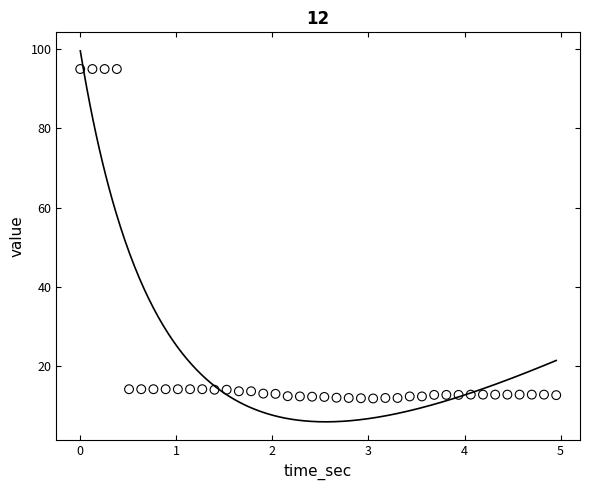

What is the range of X values (max minus min)?

5.0